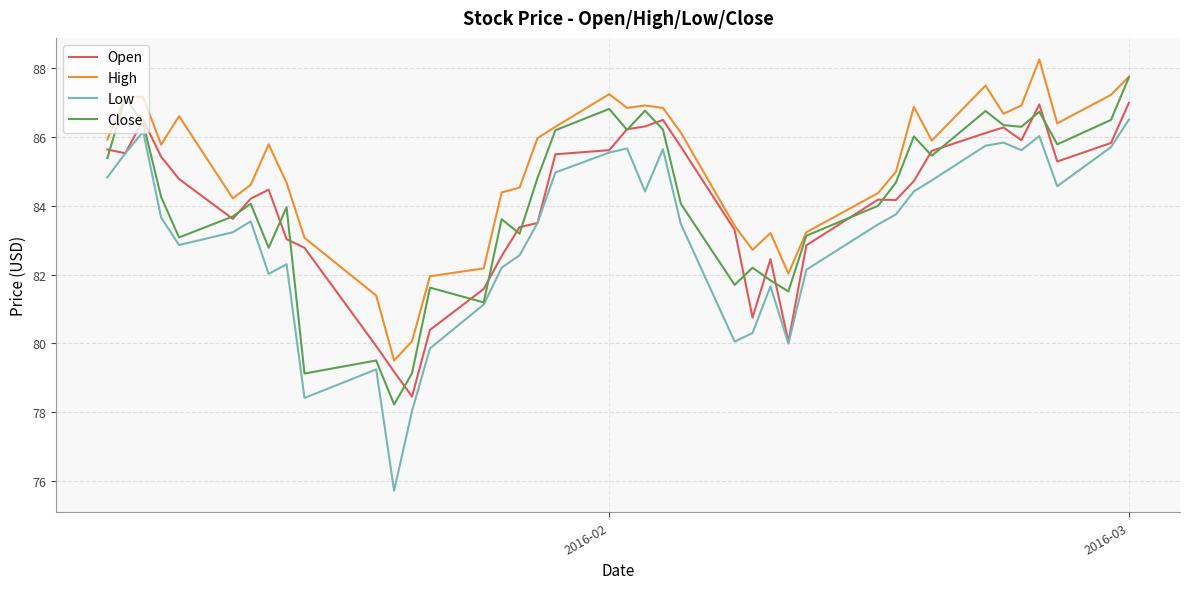

What is the minimum value shown in the chart?

75.7